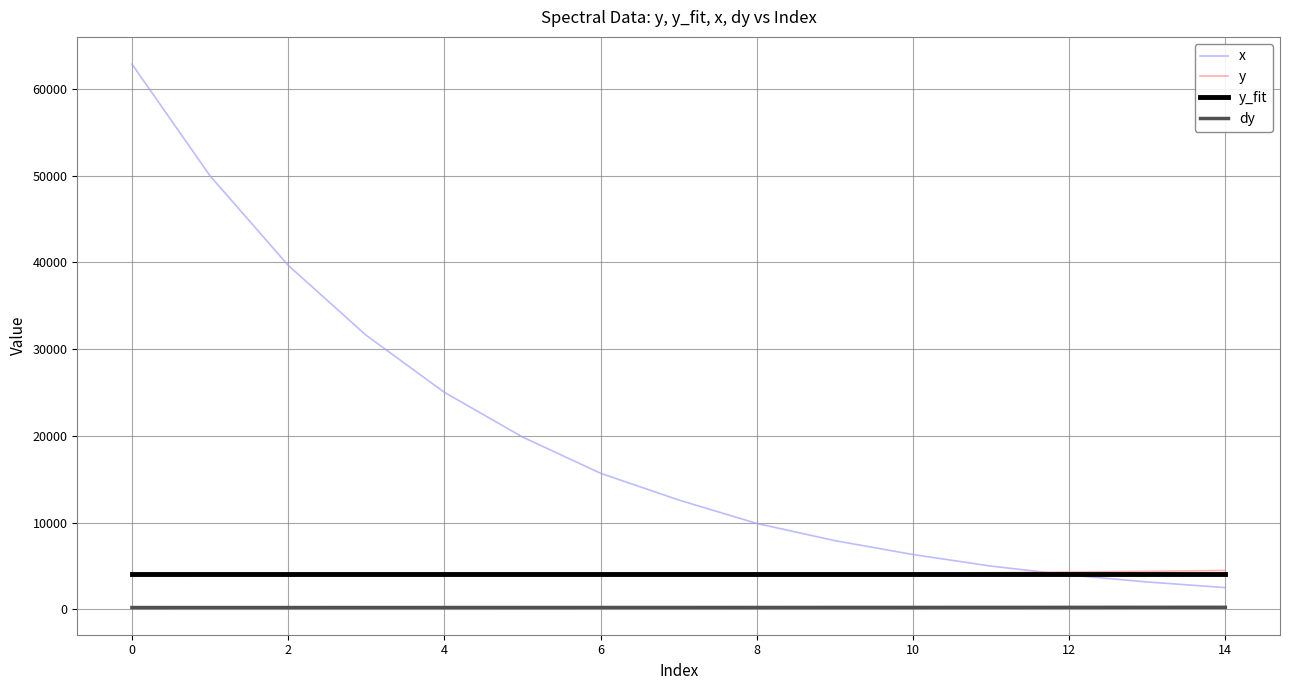

True or false: dy and y intersect in this chart.

False